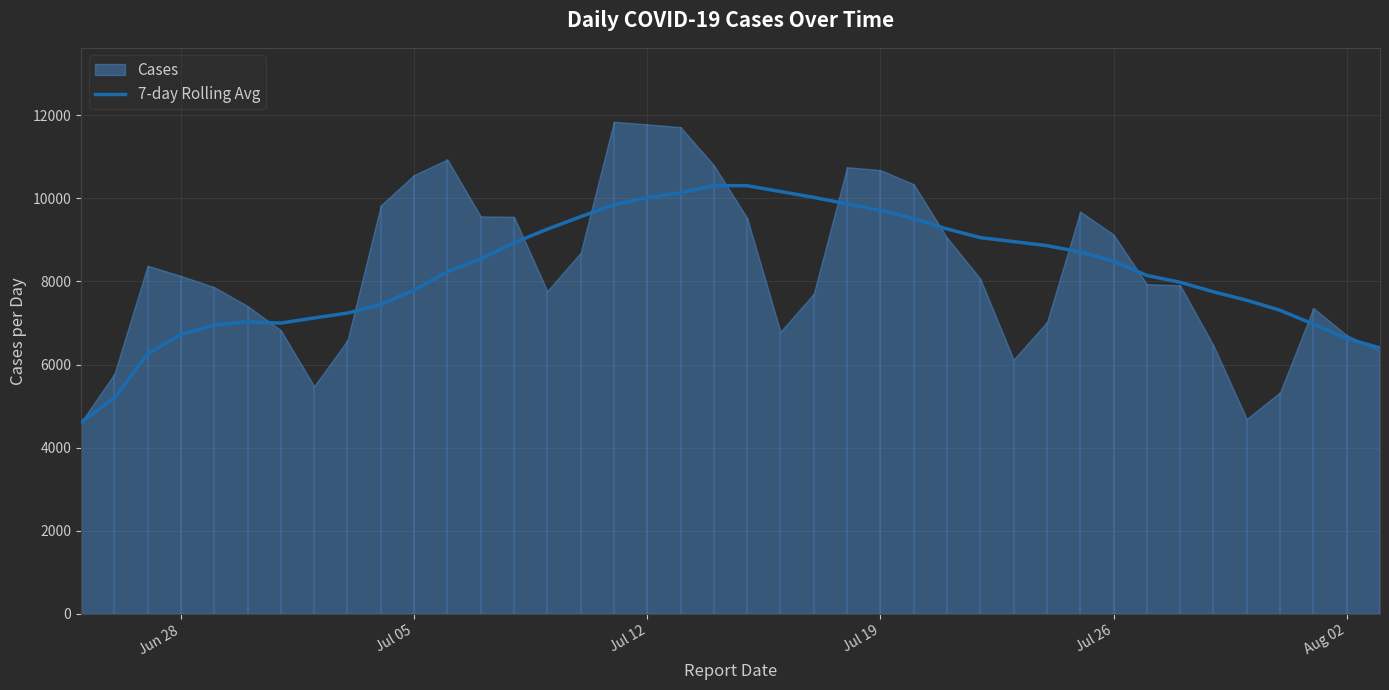

How many values are below 8486?

20